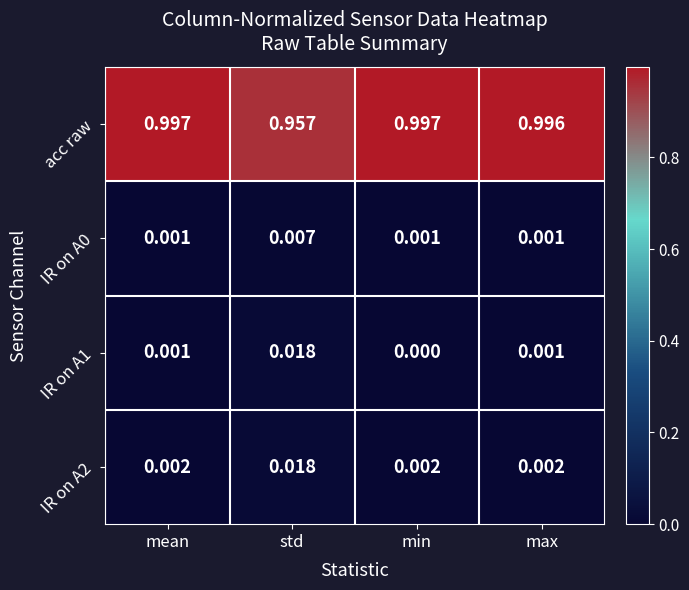

Which series has the largest range (max minus min)?

acc raw